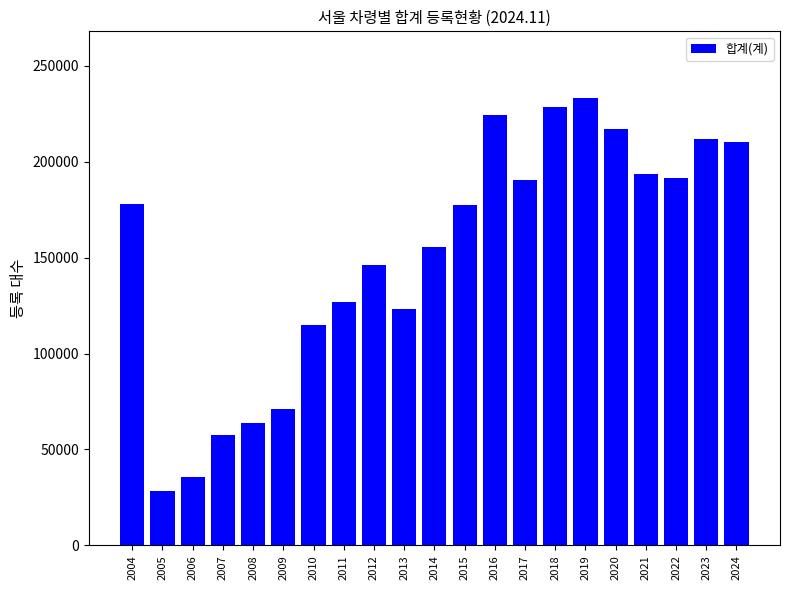

What is the sum of the values at 2020 and 2015?

394295